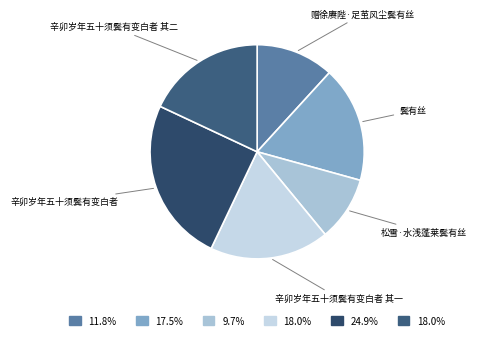

How many segments does this pie chart have?

6